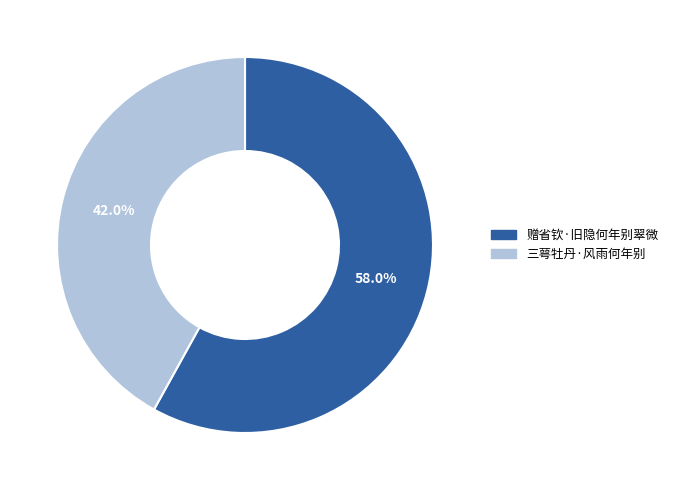

Do 赠省钦·旧隐何年别翠微 and 三萼牡丹·风雨何年别 together represent more than half of the pie?

Yes